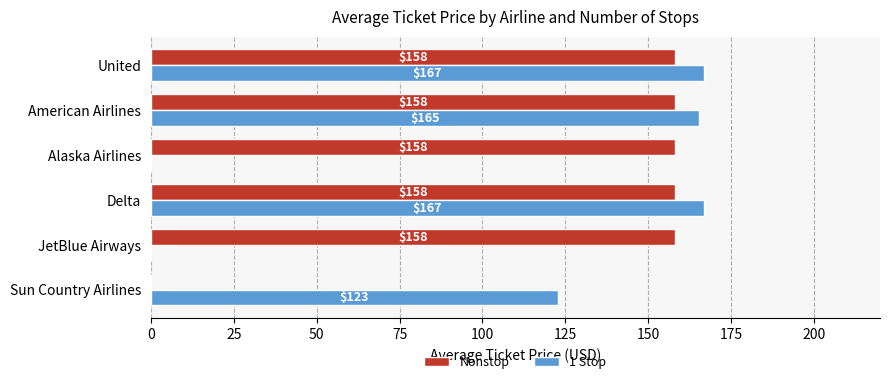

How many positive values does the Nonstop series have?

5